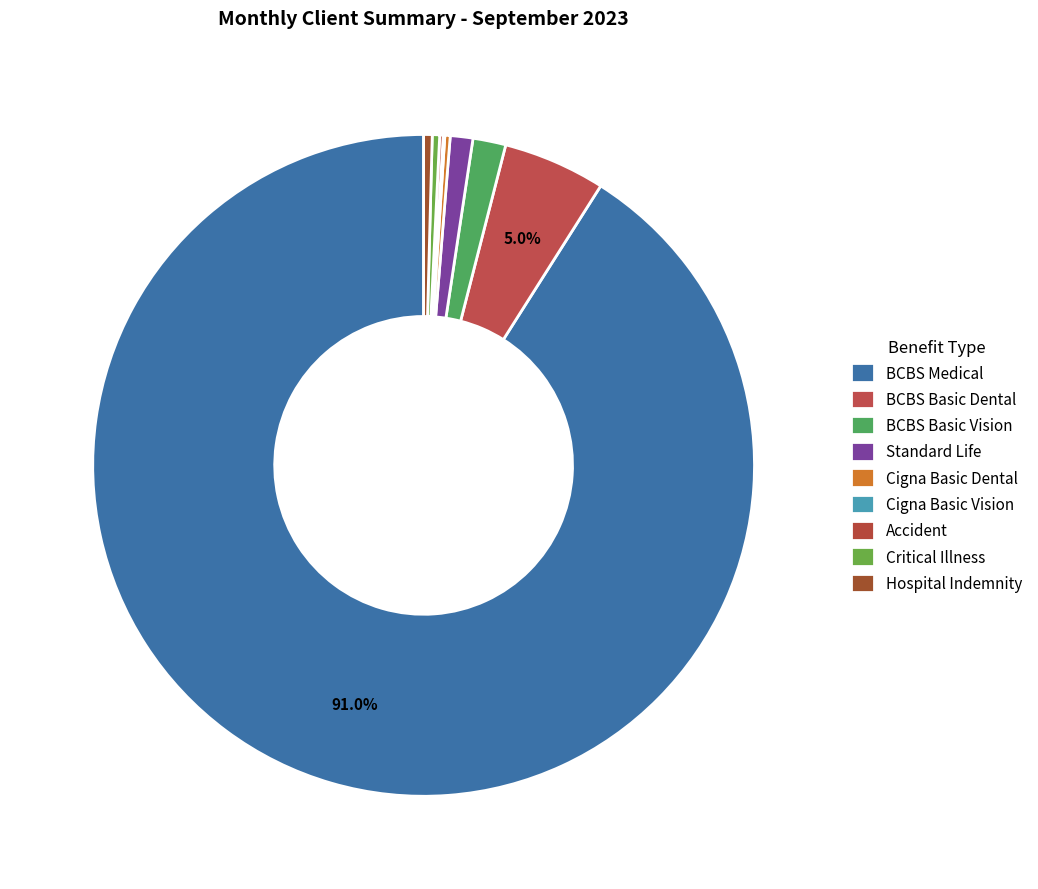

What is the ratio of the value at Standard Life to the value at Cigna Basic Dental?

4.2